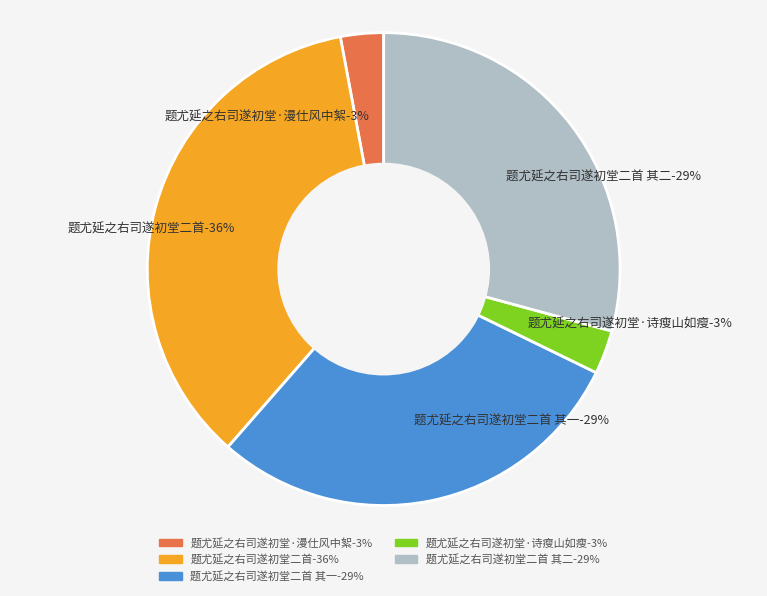

To the nearest percent, what is the combined percentage of 题尤延之右司遂初堂二首 其二 and 题尤延之右司遂初堂二首 其一?

58%